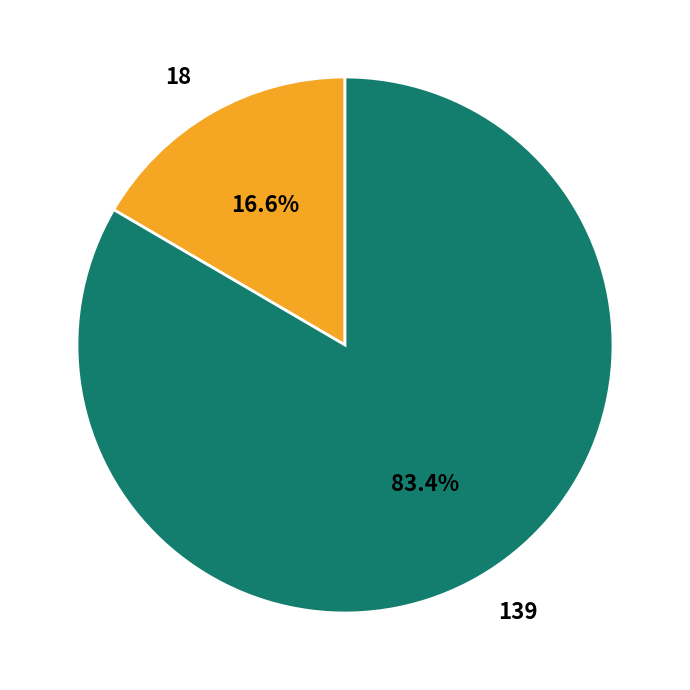

What percentage do 139 and 18 together represent?

100.0%